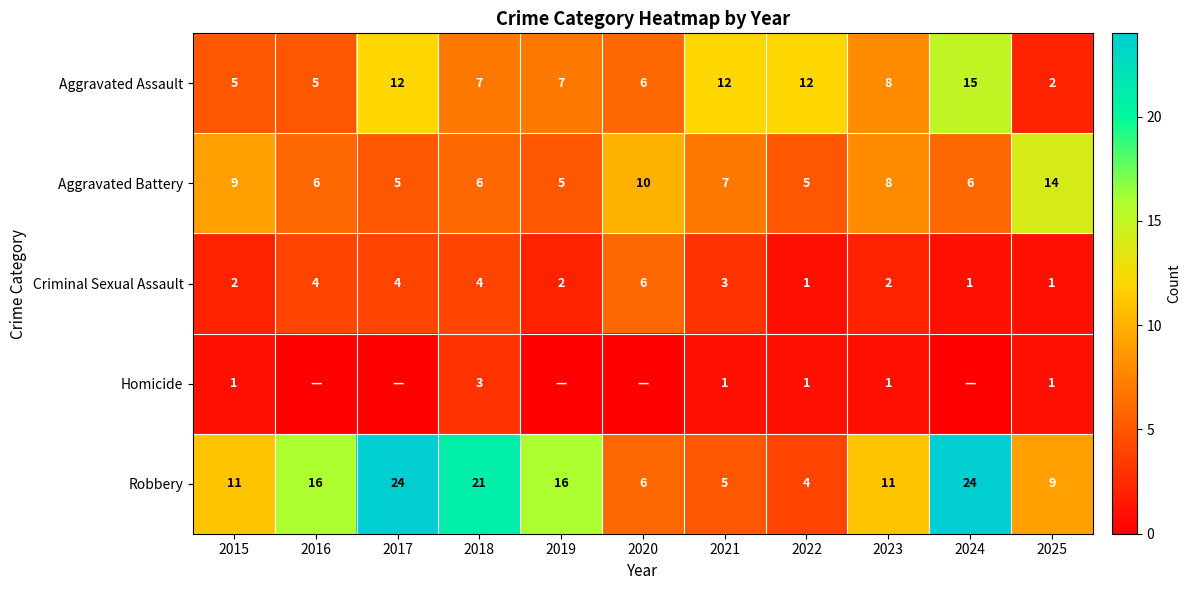

Is it true that Robbery equals 8 at 2018?

False